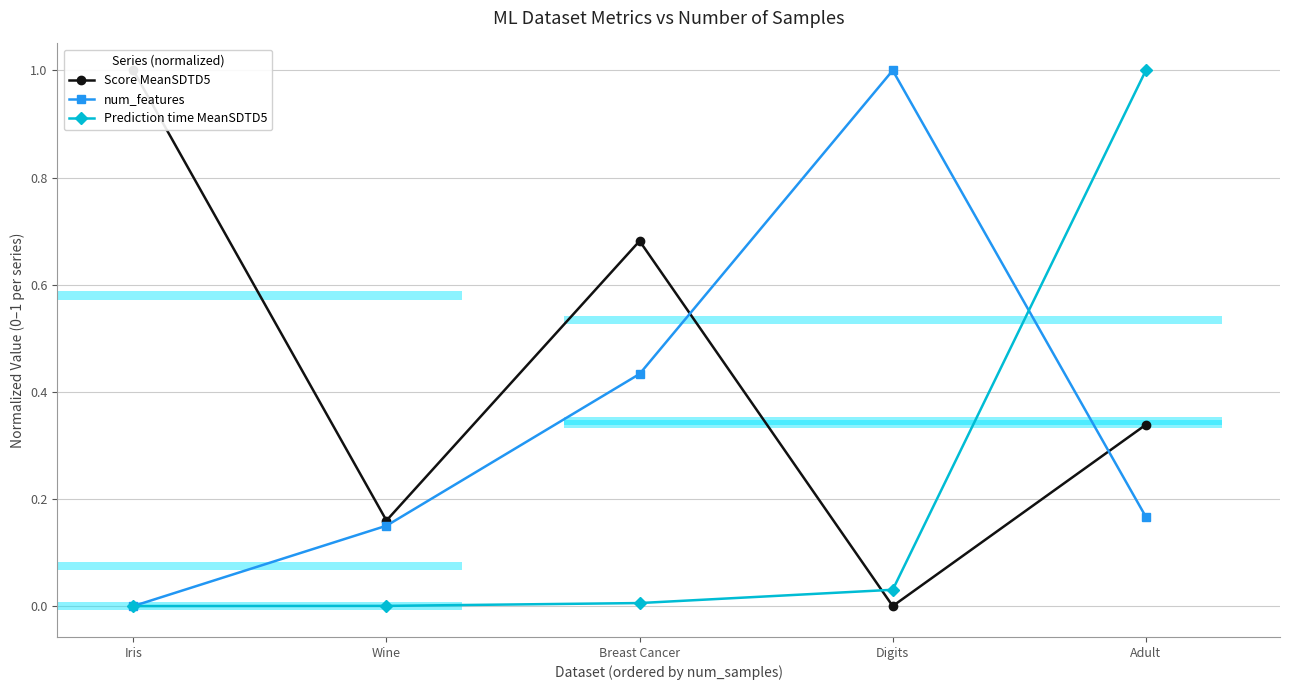

How many bars are there in each group?

3